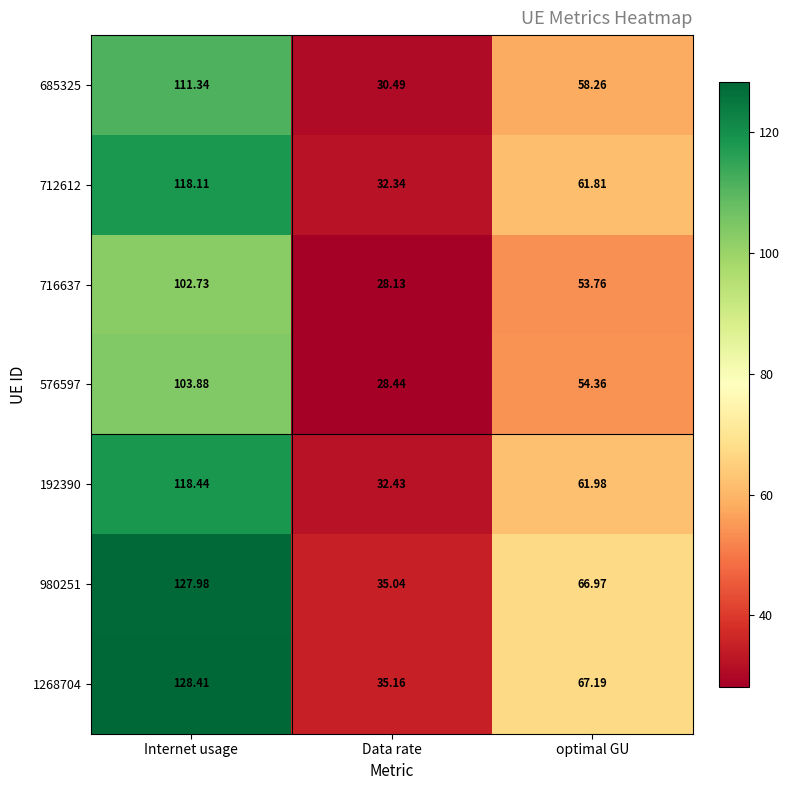

What is the spread (max minus min) of values at optimal GU?

13.4